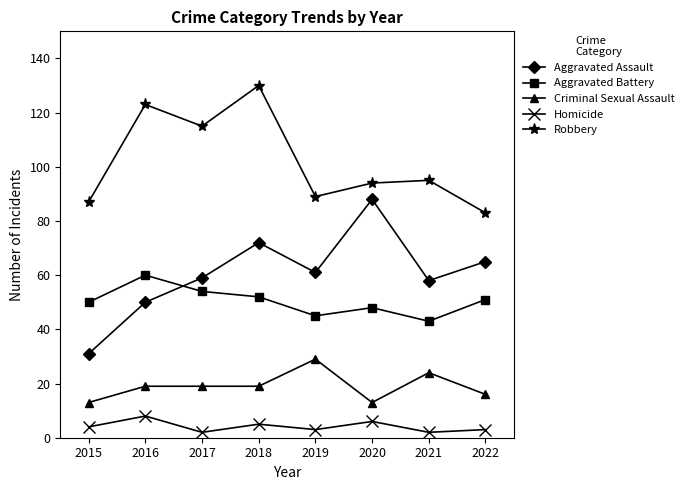

Where is the first local minimum for Robbery?

2017